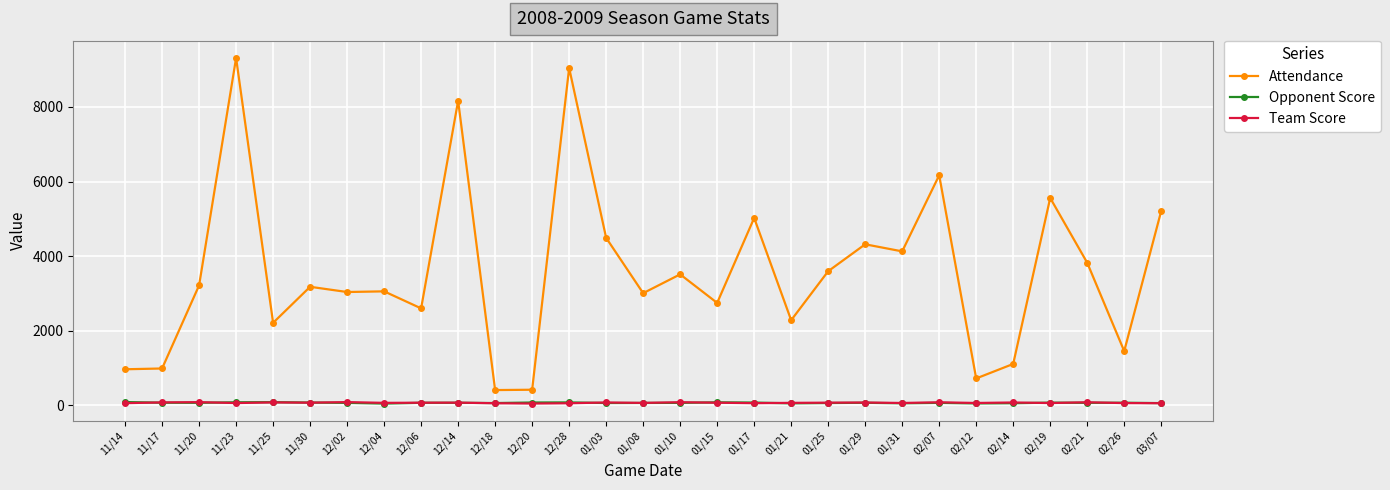

What is the label of the 15th point from the right?

01/08